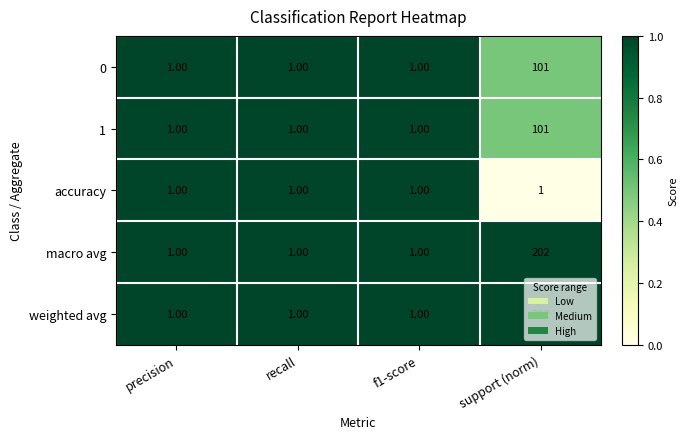

What is the sum of the 1 values at support (norm) and precision?

102